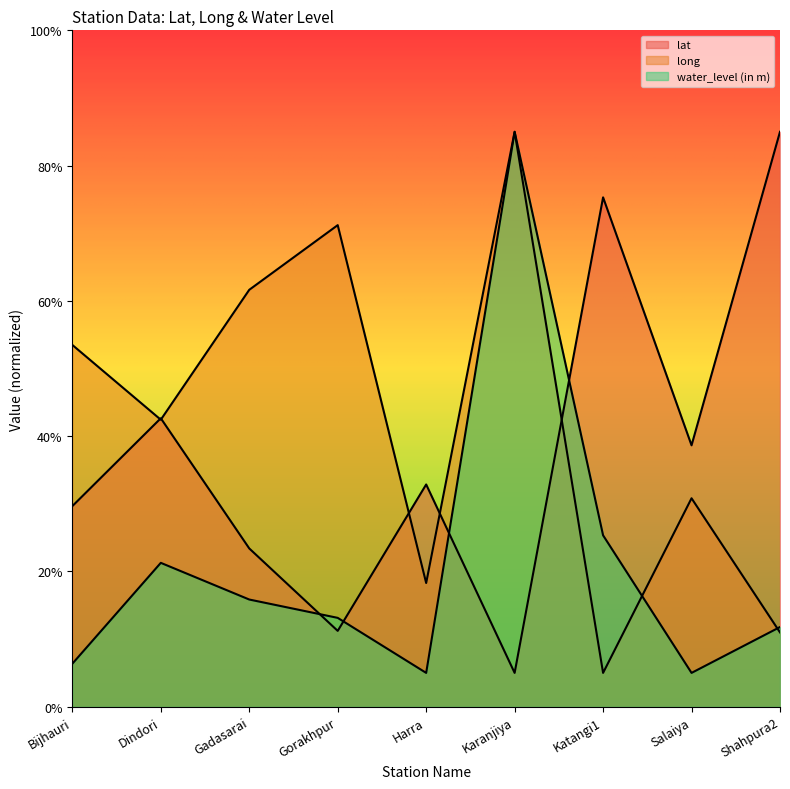

Which series has the largest total across all categories?

long